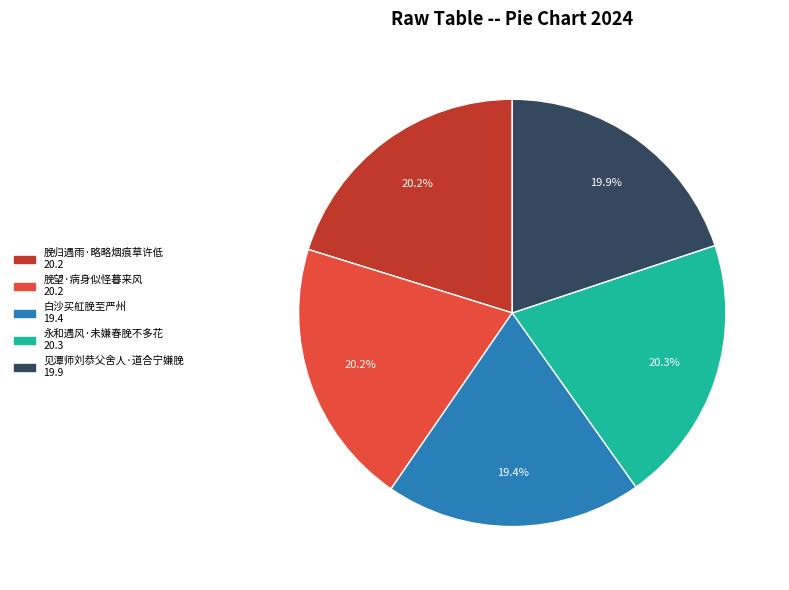

Between 脕归遇雨·略略烟痕草许低 and 白沙买舡脕至严州, which is larger?

脕归遇雨·略略烟痕草许低